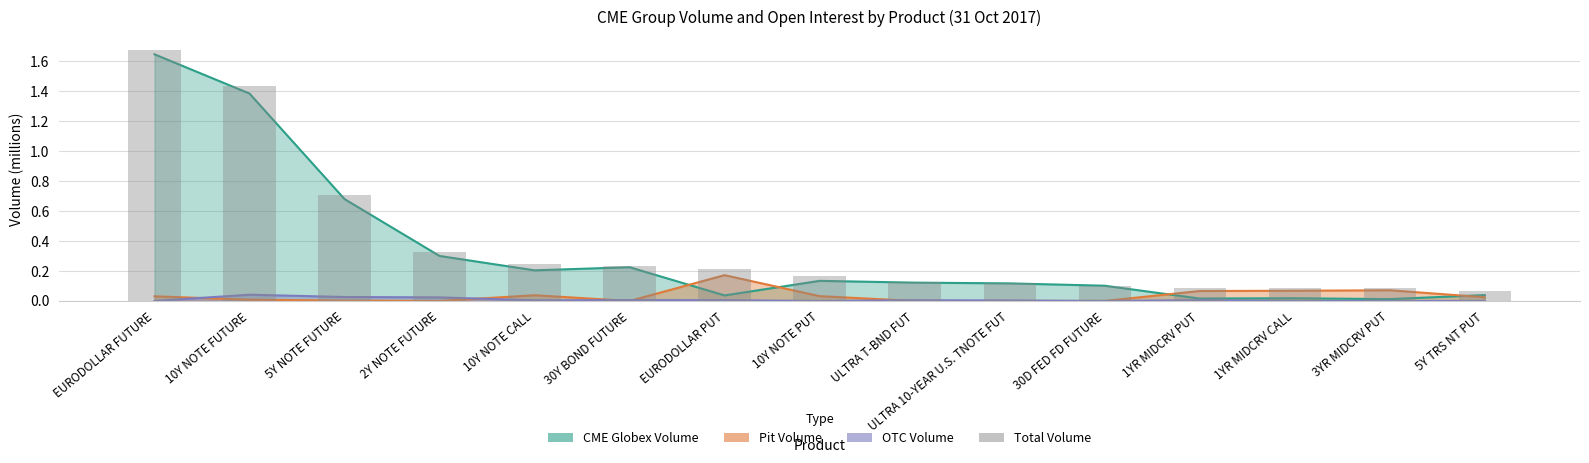

True or false: the data shows 0.1 at 5Y TRS NT PUT.

True